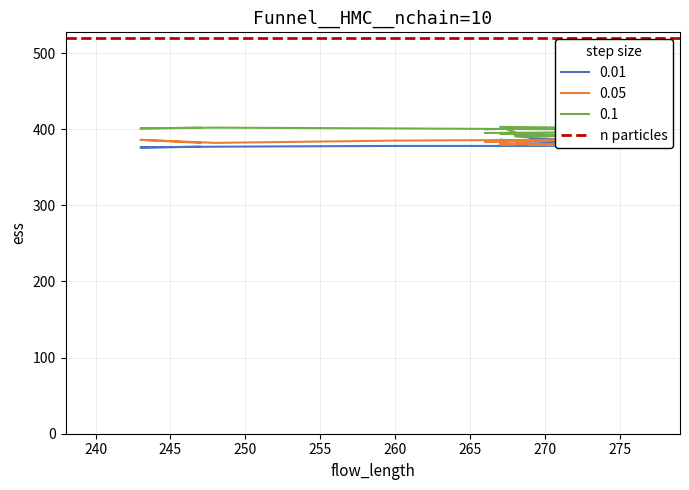

Does the chart have visible grid lines?

Yes